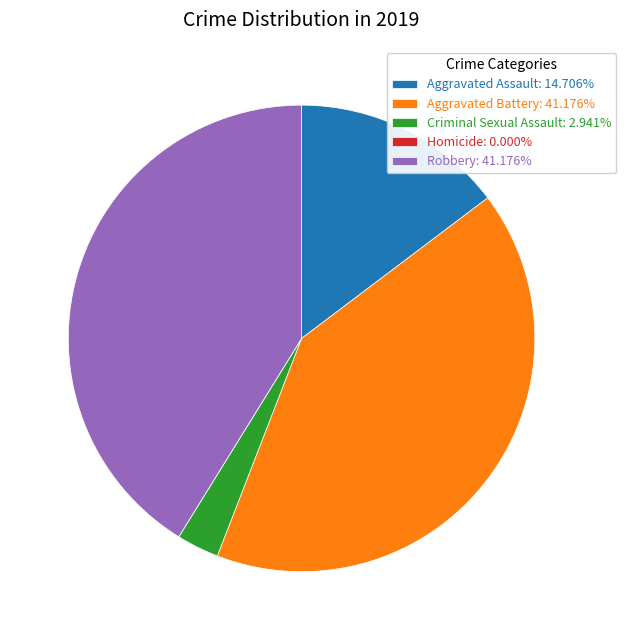

Is the sum of Criminal Sexual Assault: 2.941% and Aggravated Battery: 41.176% greater than half?

No